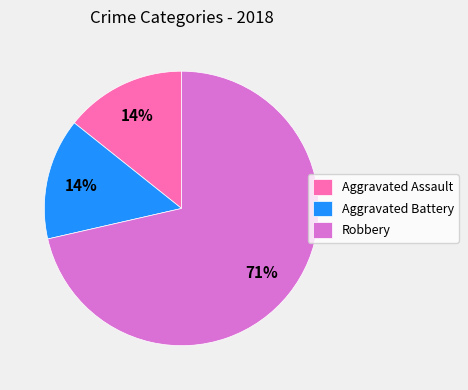

Which has a higher value, Robbery or Aggravated Assault?

Robbery